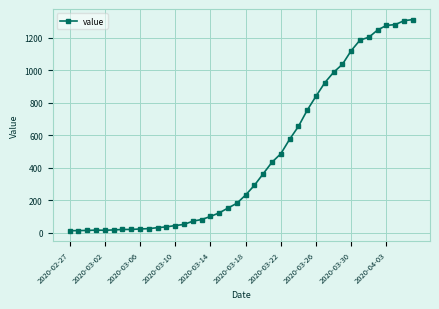

What is the greatest value displayed?

1312